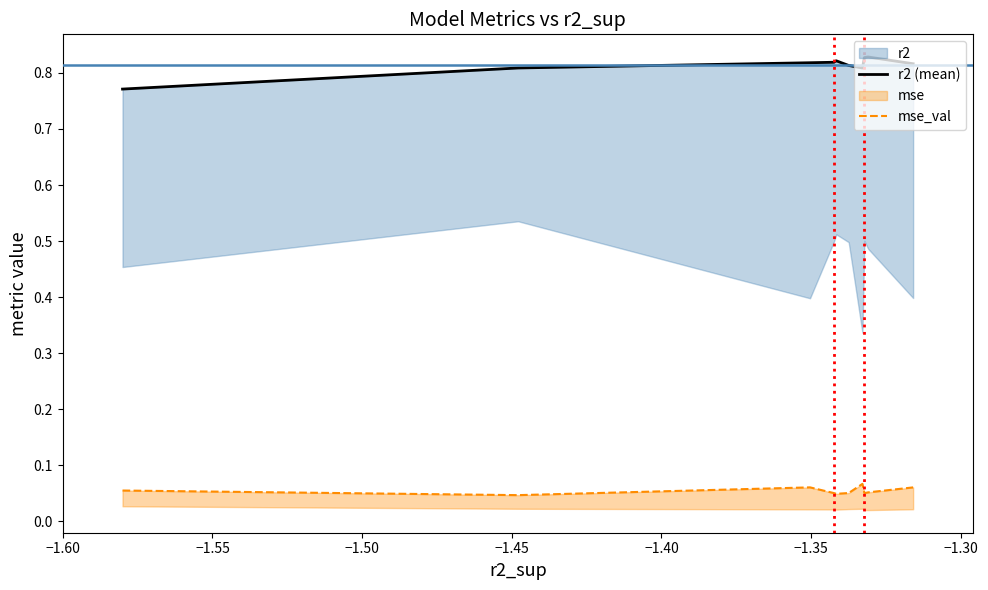

Does the chart have visible grid lines?

No